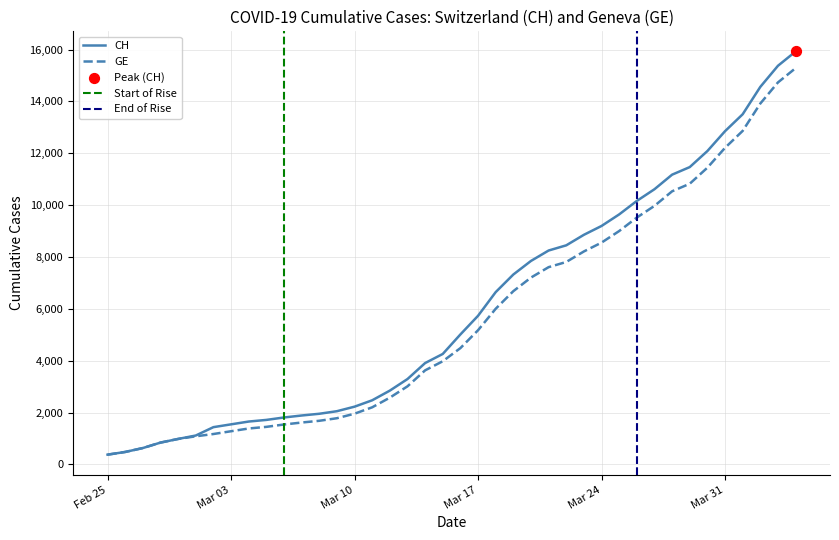

Which series reaches the minimum Y coordinate?

CH